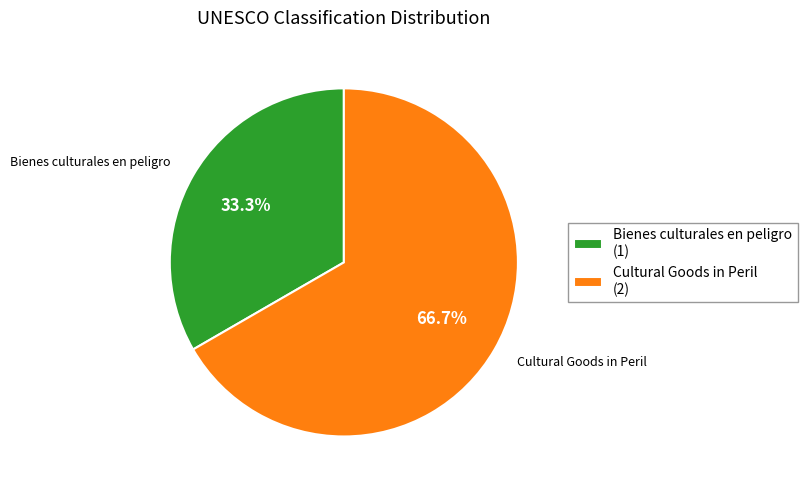

To the nearest percent, what is the average slice percentage?

50%